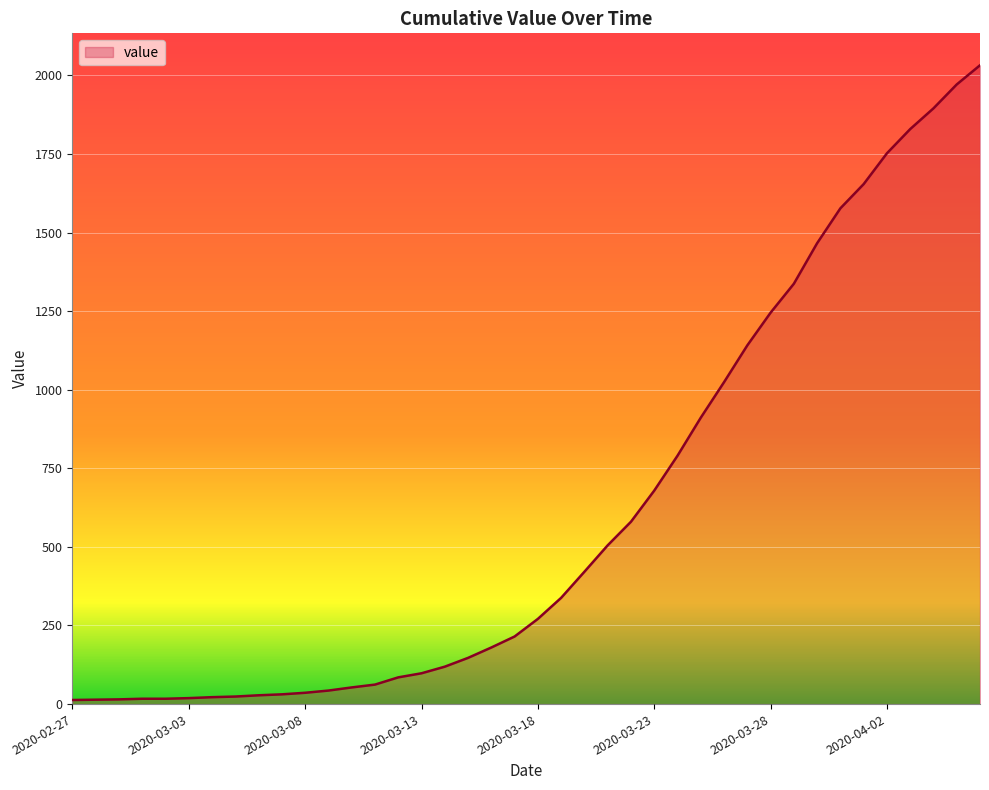

What is the difference between the maximum and minimum values?

2019